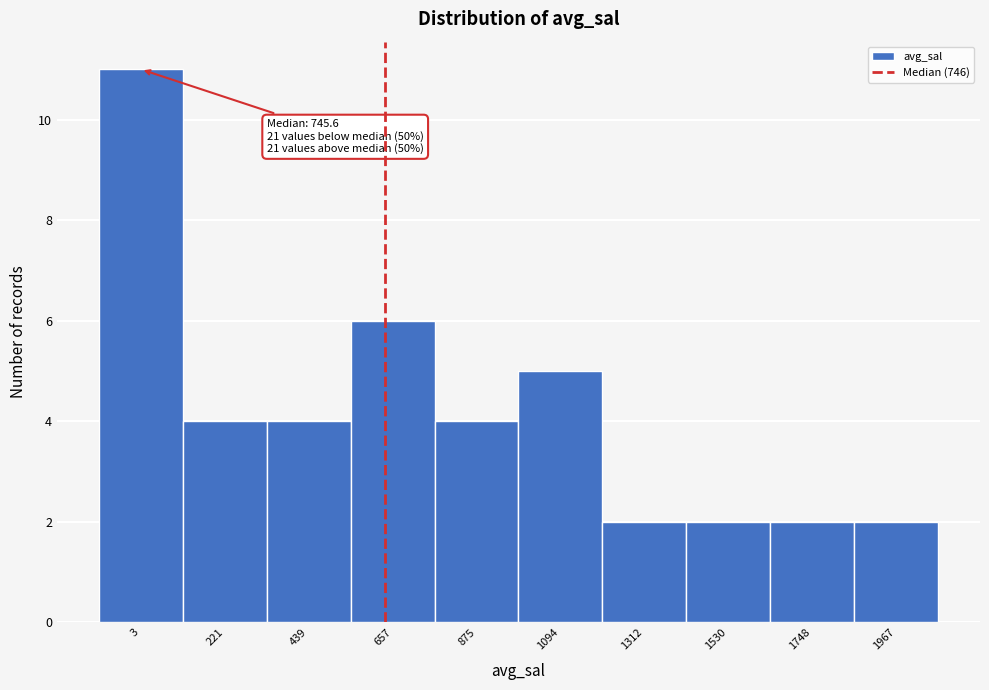

Reading left to right, what are all the values shown in this chart?

11	4	4	6	4	5	2	2	2	2